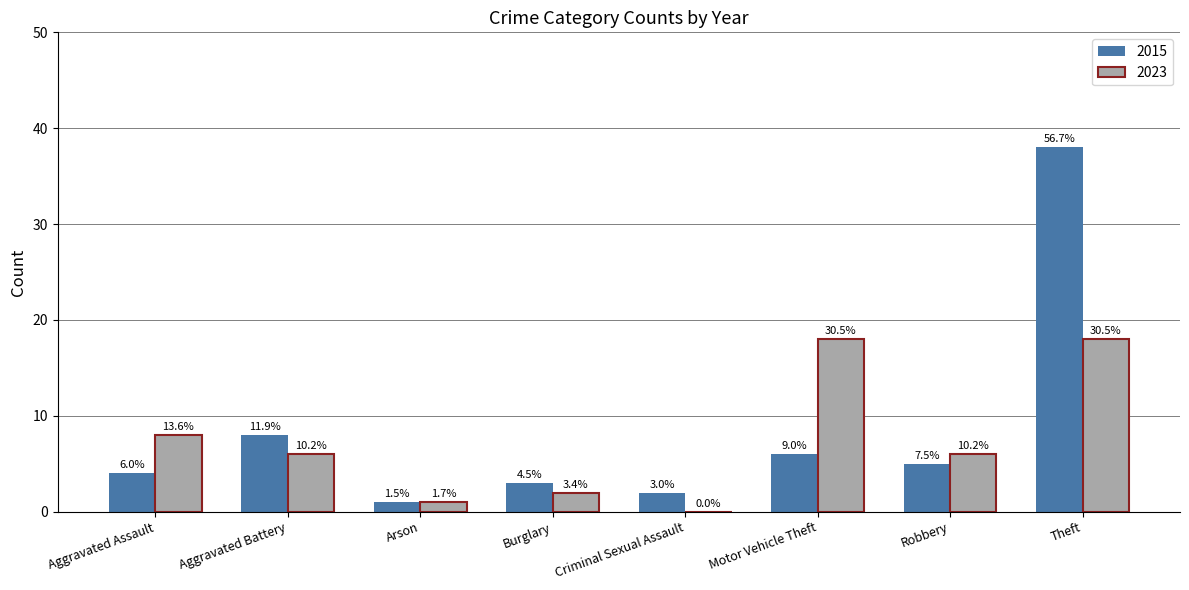

What is the label of the 7th bar from the left?

Robbery